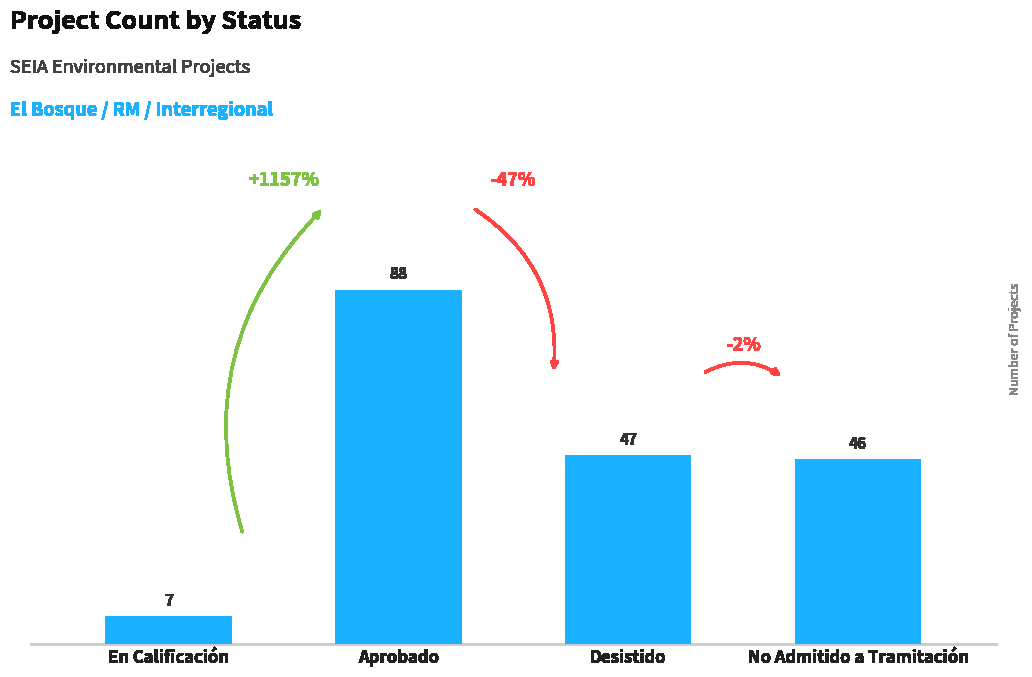

What is the label of the 4th bar from the left?

No Admitido a Tramitación